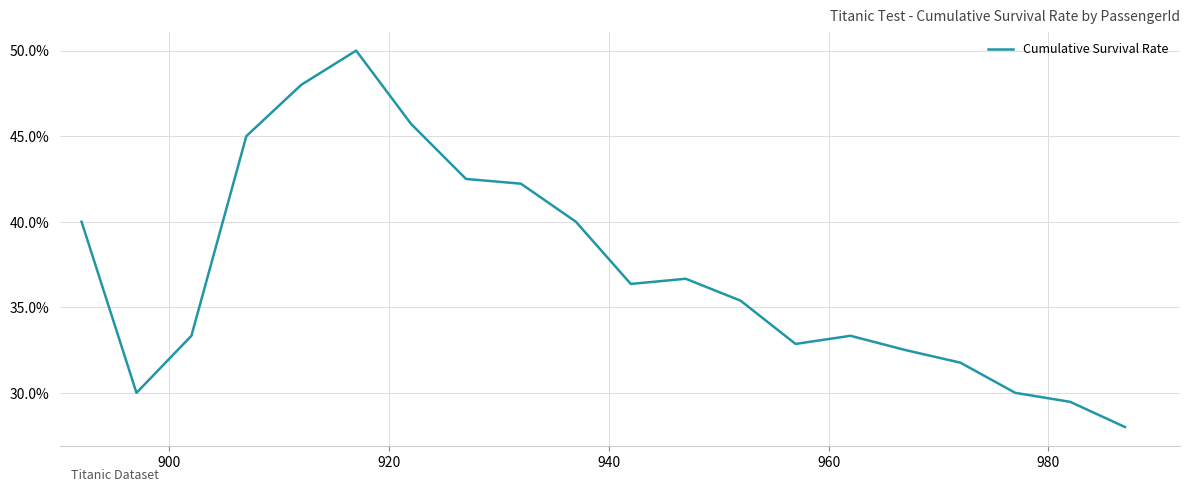

How many interior local peaks (higher than both neighbors) does the data have?

3